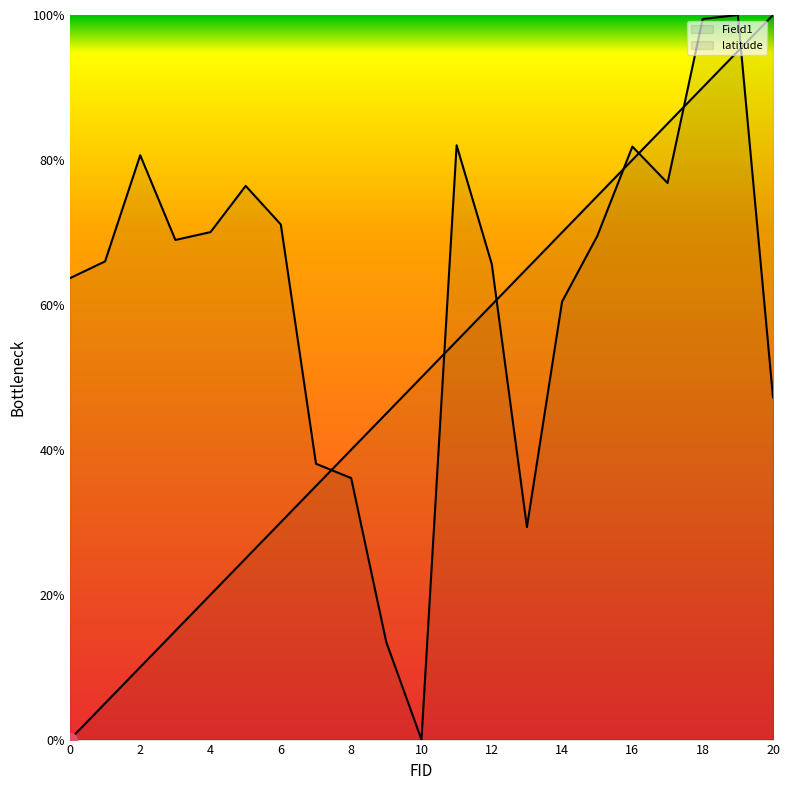

Reading left to right, what are all the values shown in this chart?

Field1: 0=0.0	1=5.0	2=10.0	3=15.0	4=20.0	5=25.0	6=30.0	7=35.0	8=40.0	9=45.0	10=50.0	11=55.0	12=60.0	13=65.0	14=70.0	15=75.0	16=80.0	17=85.0	18=90.0	19=95.0	20=100.0
latitude: 0=63.7	1=66.0	2=80.6	3=69.0	4=70.0	5=76.4	6=71.1	7=38.1	8=36.1	9=13.4	10=0.0	11=82.0	12=65.6	13=29.3	14=60.4	15=69.5	16=81.8	17=76.8	18=99.4	19=100.0	20=47.2